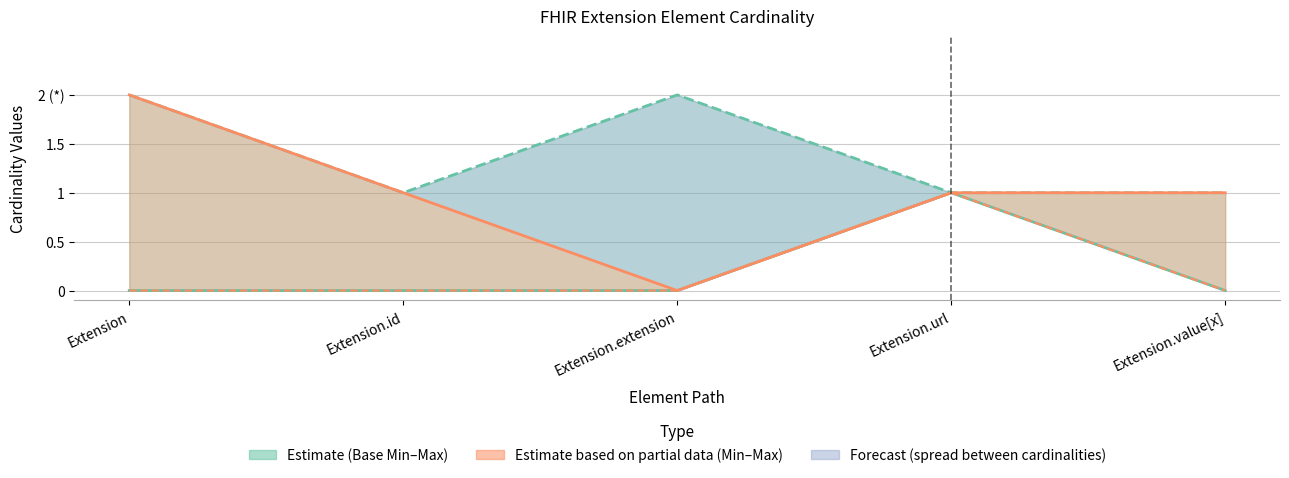

Reading left to right, list all the values displayed in this chart.

Min: 0	0	0	1	0
Base Min: 0	0	0	1	0
Base Max_numeric: 2	1	2	1	1